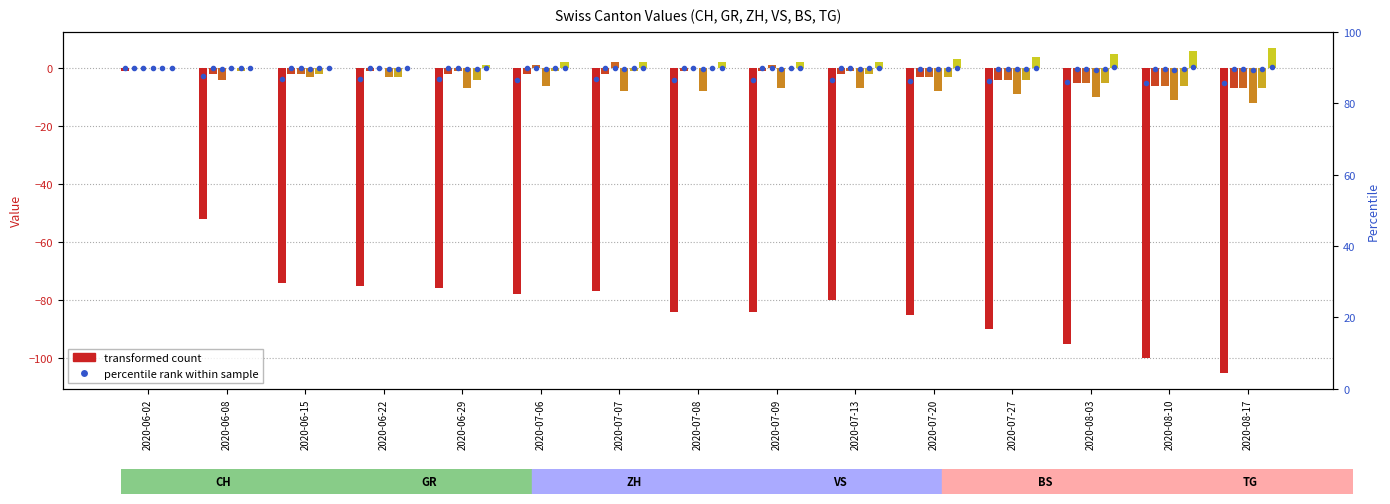

What is the difference between the maximum and minimum values in the TG series?

7